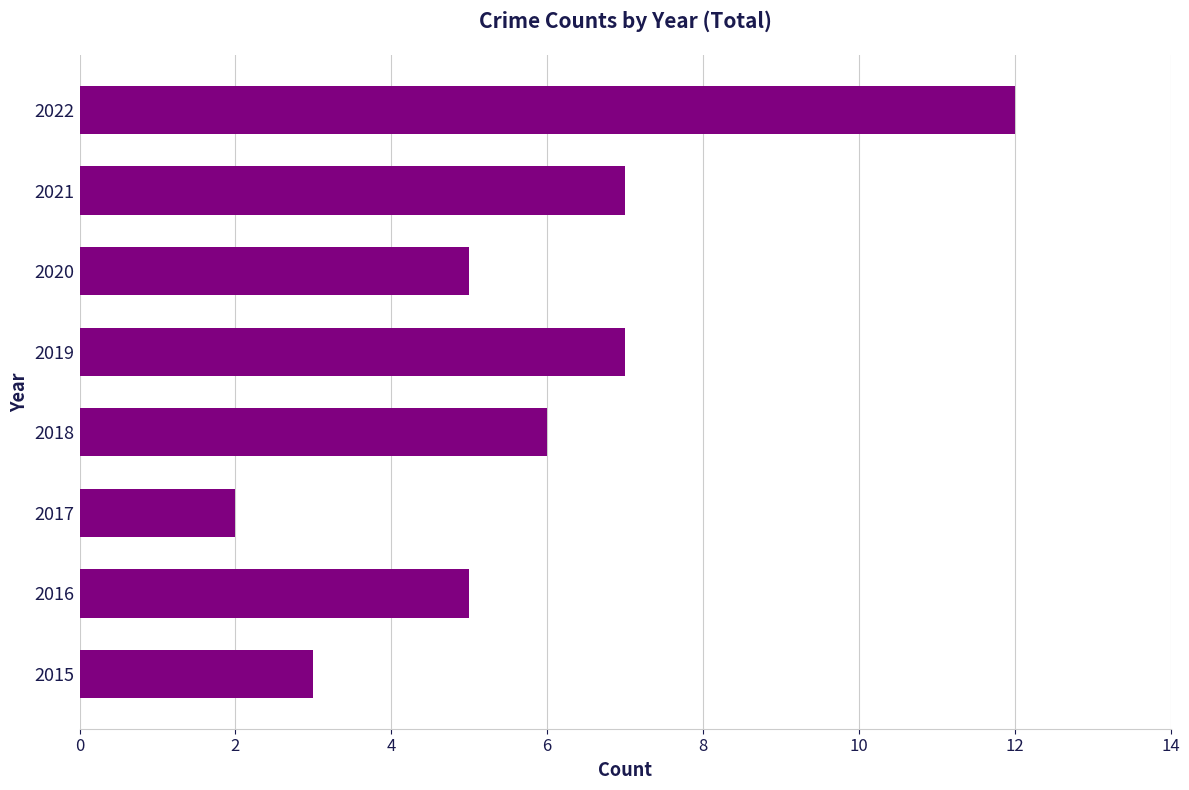

What is the difference between the maximum and minimum values?

10